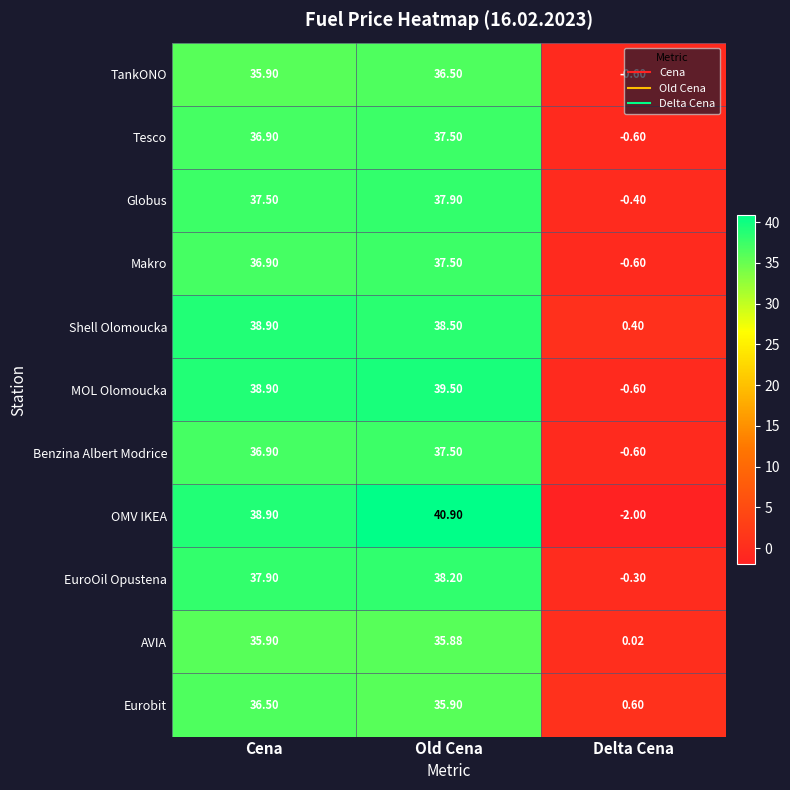

Is the value of AVIA at Old Cena greater than the value of Globus at Cena?

No